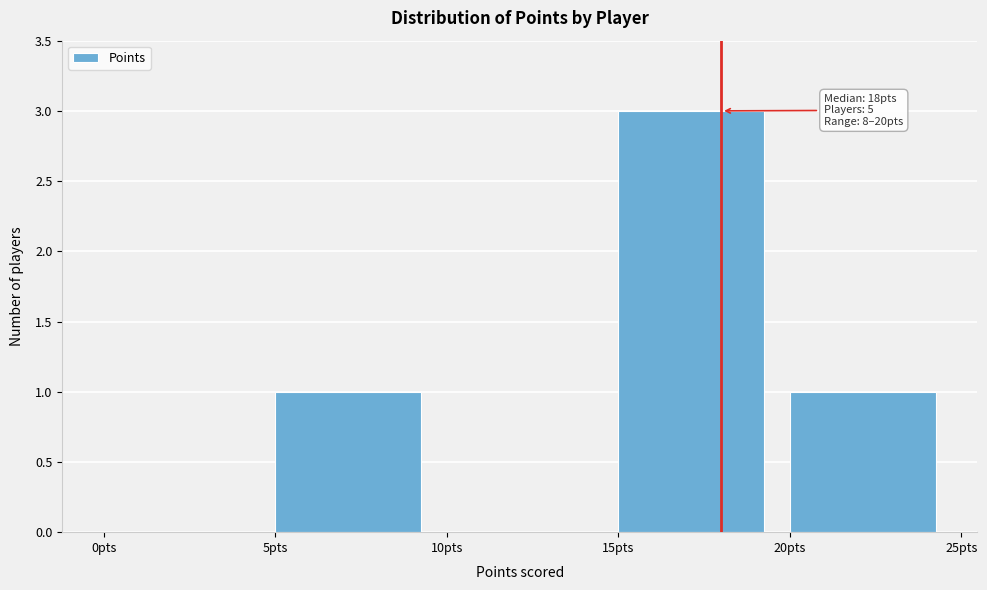

Which range on the x-axis has the tallest bar?

15 to 20